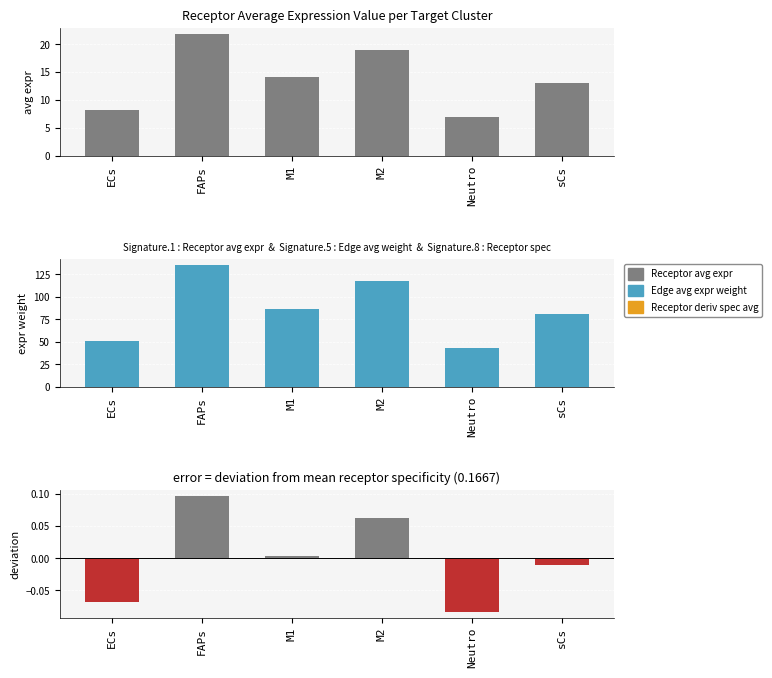

What is the label of the 1st bar from the right?

sCs